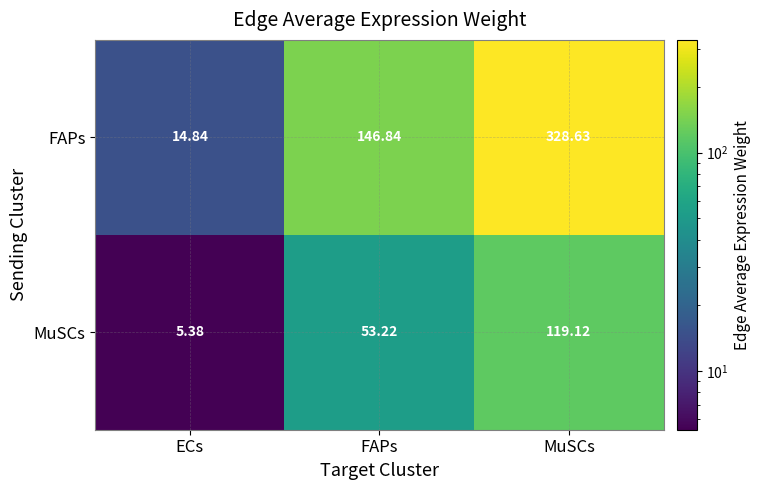

Rank the series at MuSCs from lowest to highest value.

MuSCs, FAPs